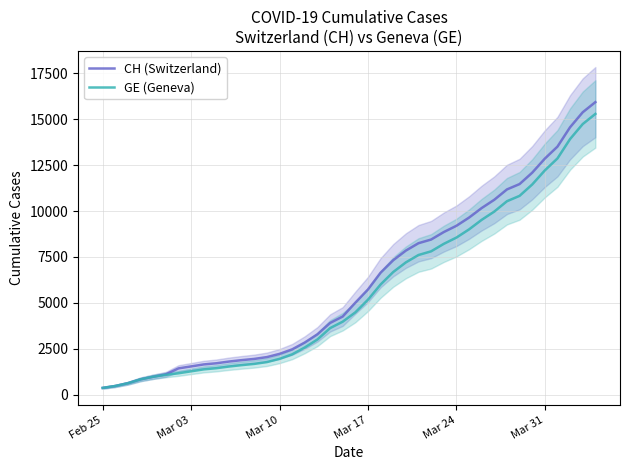

Rank the series by their maximum value, from highest to lowest.

CH (Switzerland), GE (Geneva)